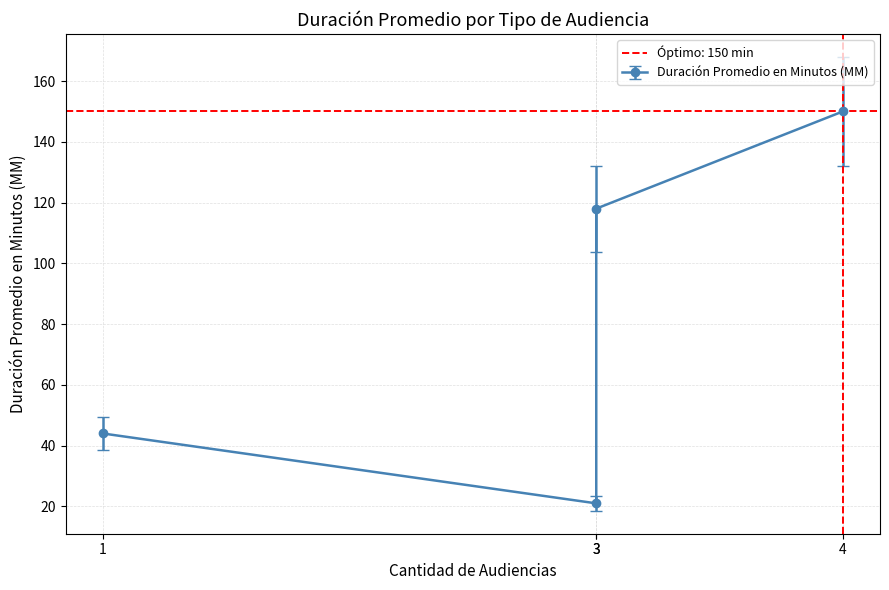

How many data points are less than 118?

2